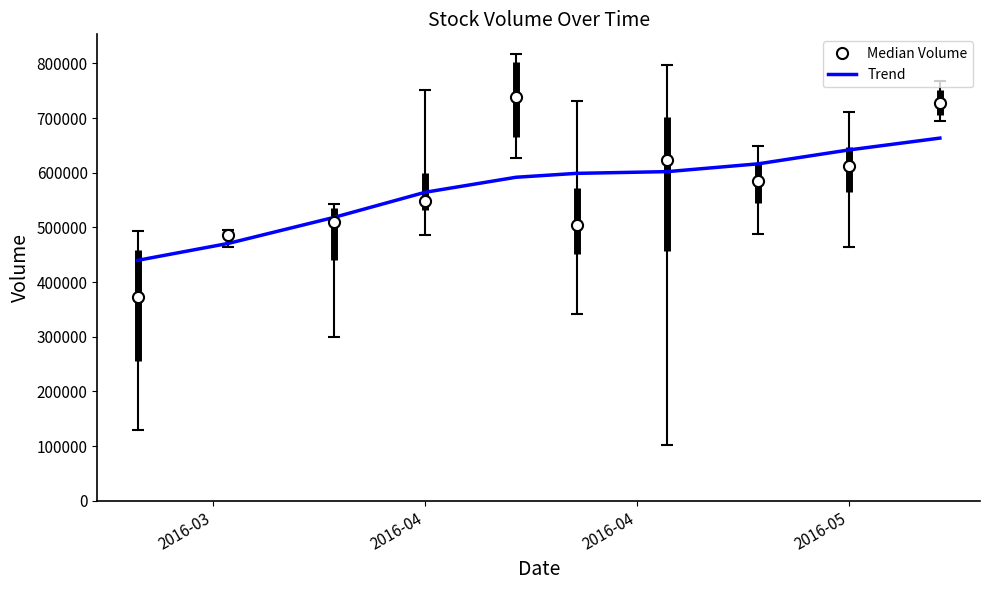

Rank the series by their maximum value, from highest to lowest.

Median Volume, Trend